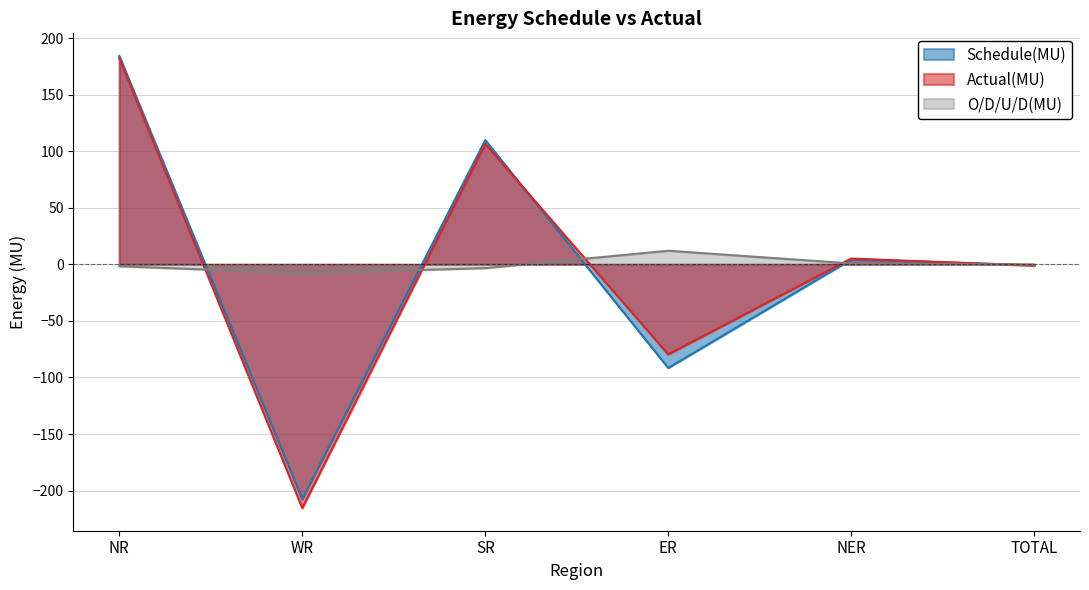

At which label does Schedule(MU) reach its peak?

NR